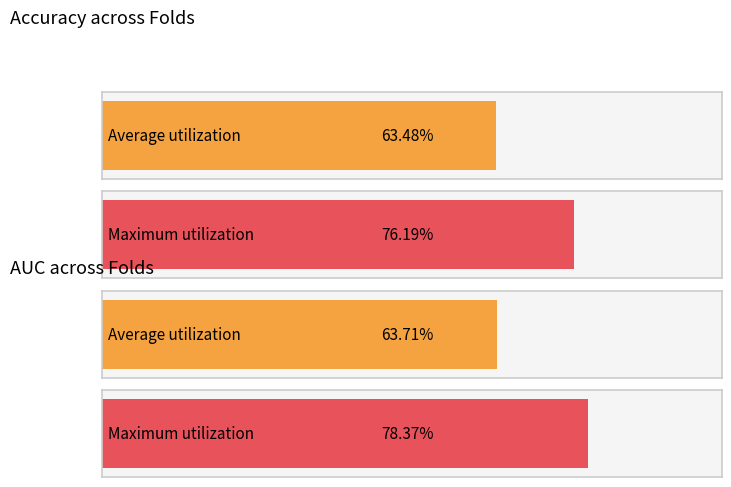

What are all the series names shown in the legend?

accuracy, auc